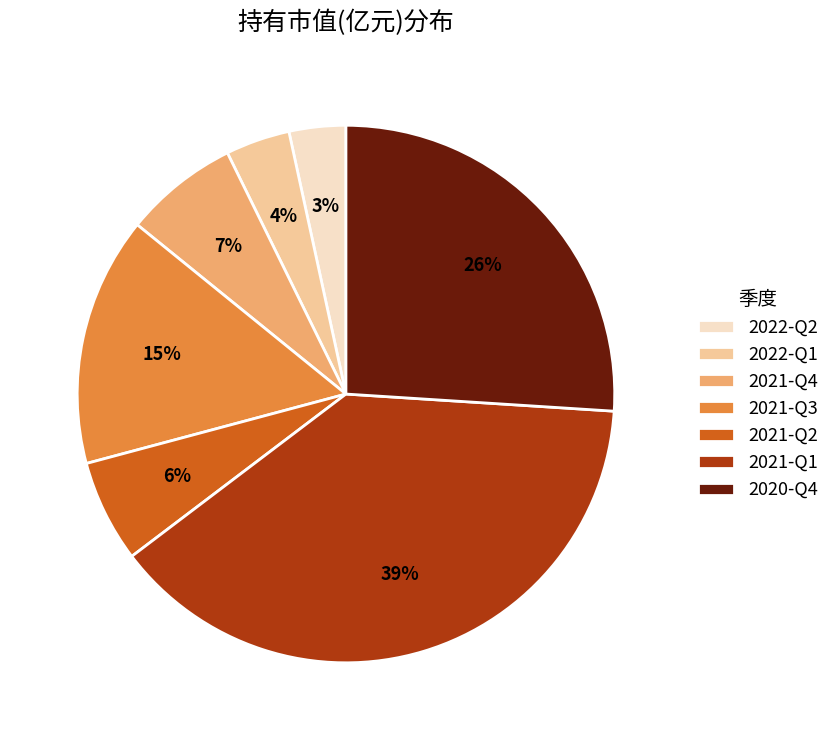

Is it true that 2021-Q1 is 51% of the pie?

False